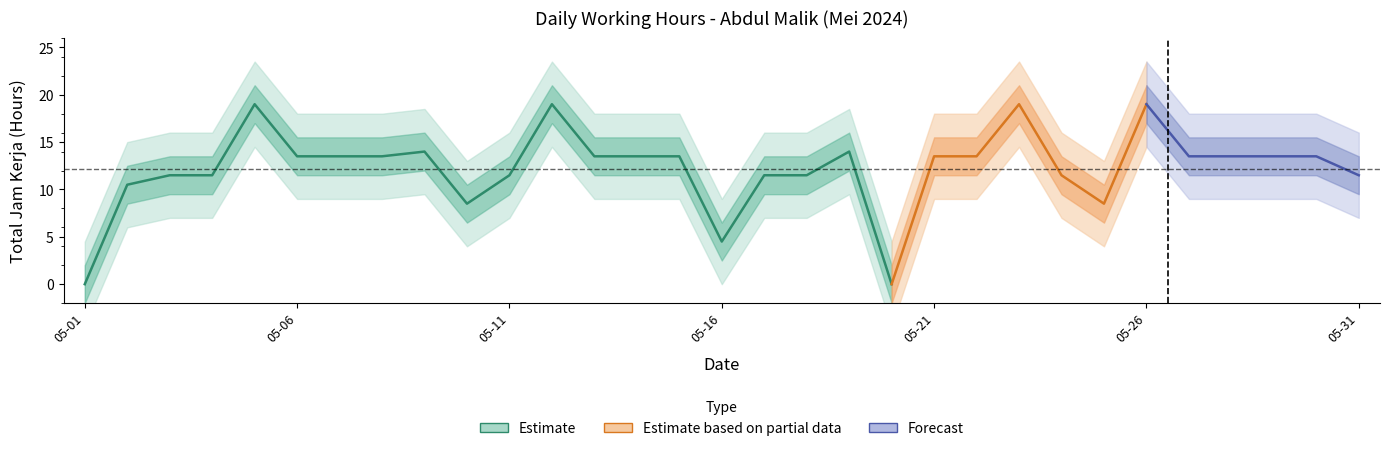

How many lines are shown in the chart?

1